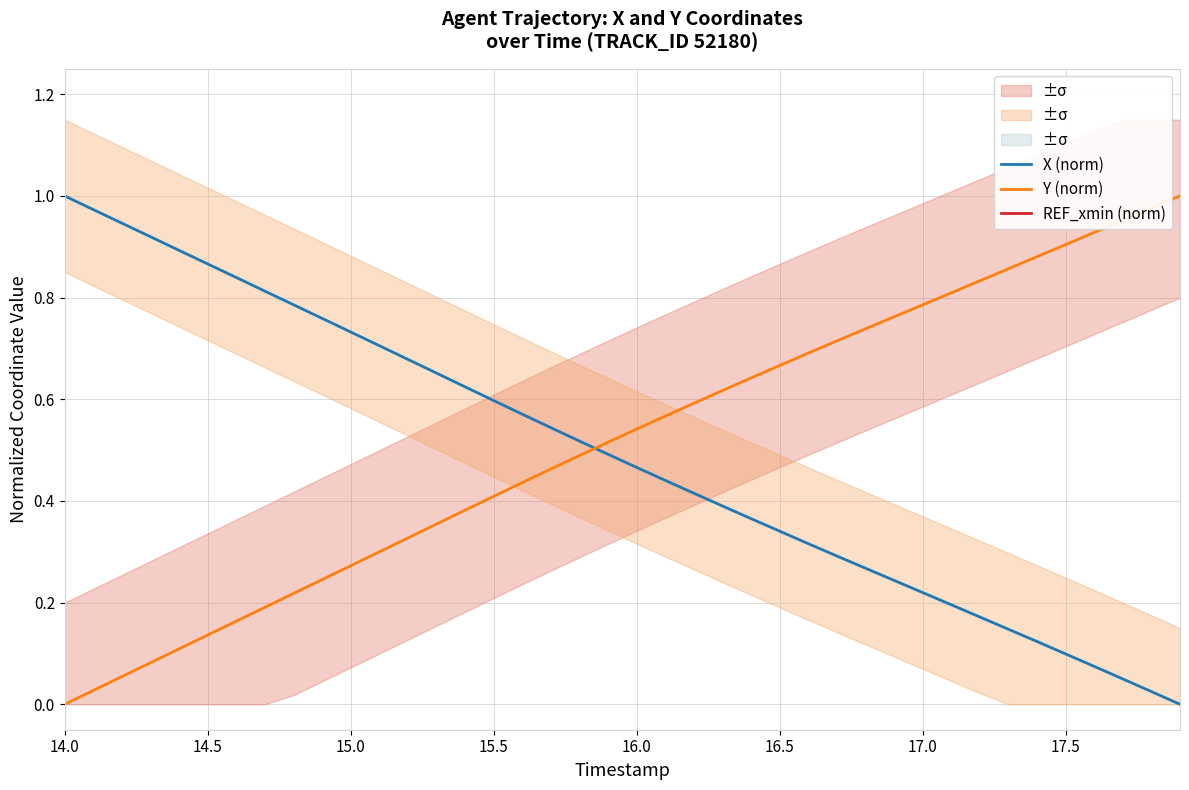

How many positive values does the Y (norm) series have?

39